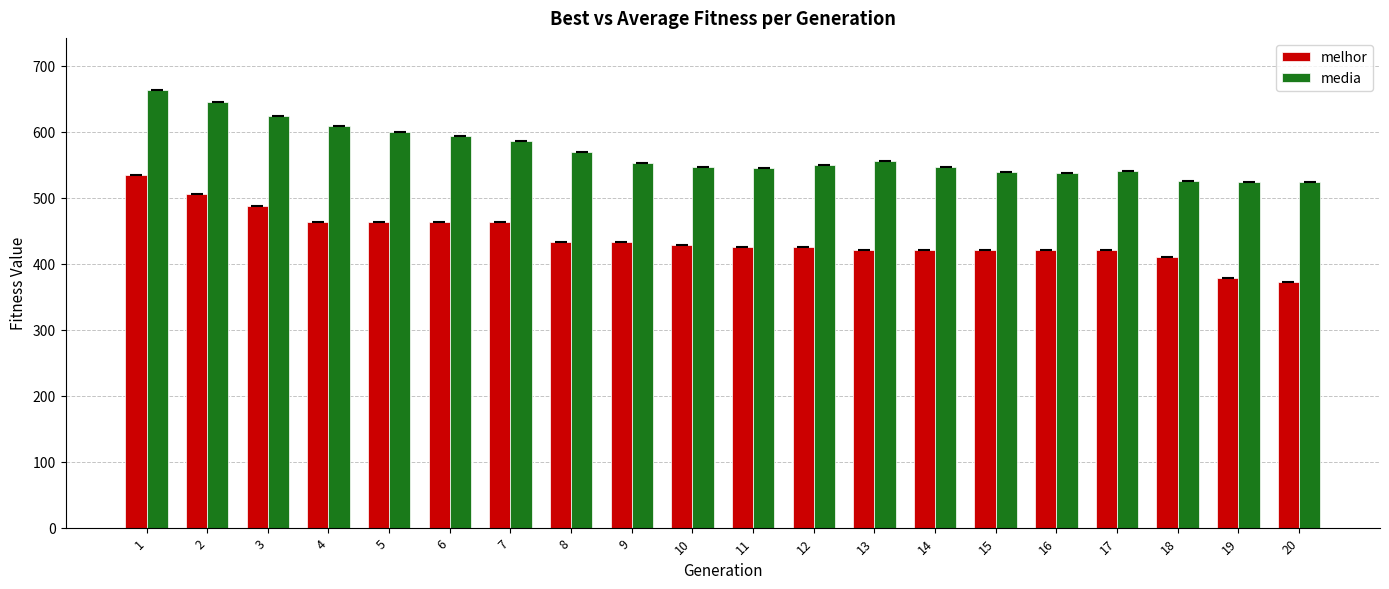

At which category is the sum across all series the highest?

1